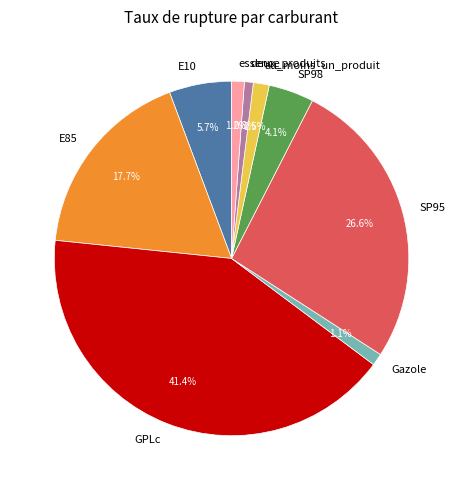

Combined, what portion of the pie is SP98 and deux_produits?

4.9%